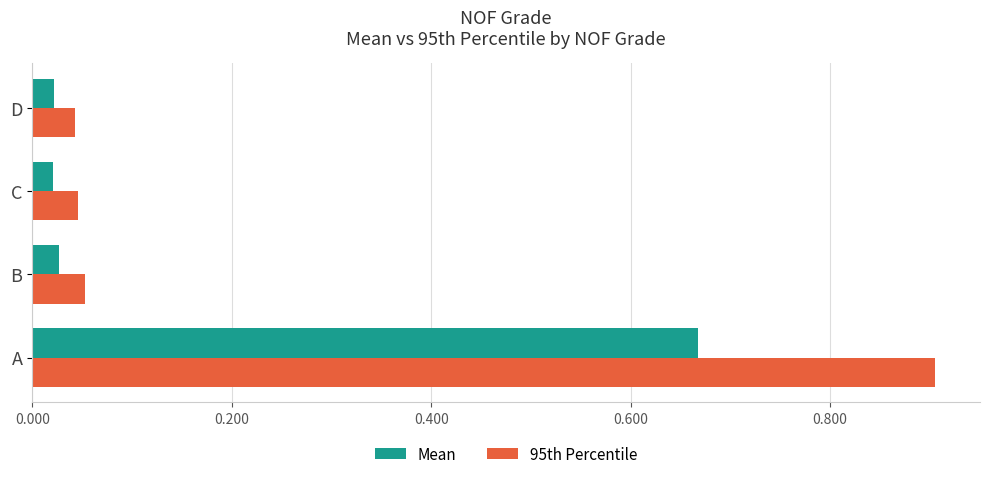

Rank the series by their maximum value, from highest to lowest.

95th Percentile, Mean